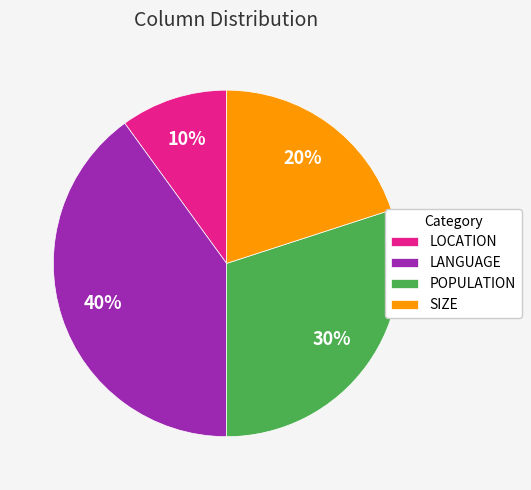

Is the sum of LOCATION and POPULATION greater than half?

No